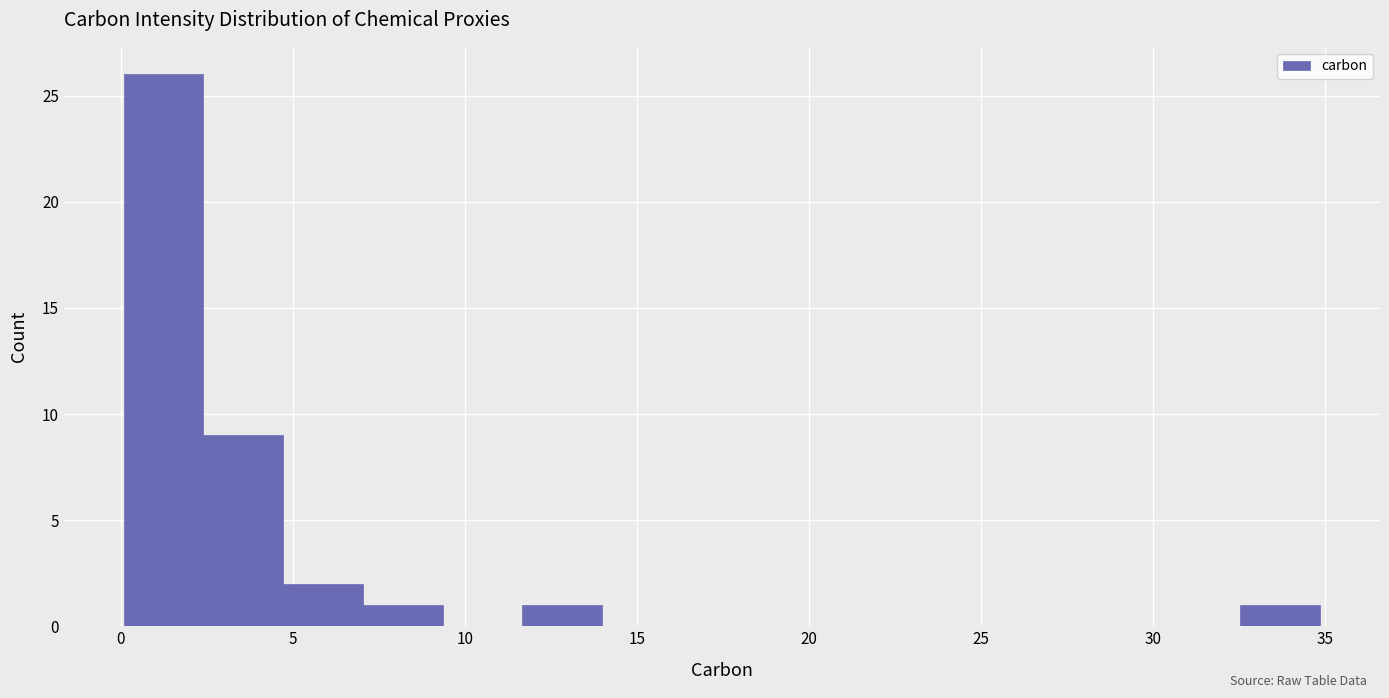

How tall is the bar that spans 11.5 to 14.0 on the x-axis? Neither the bar edges nor the heights are printed on the chart, so give them approximately, as read against the axes.

1